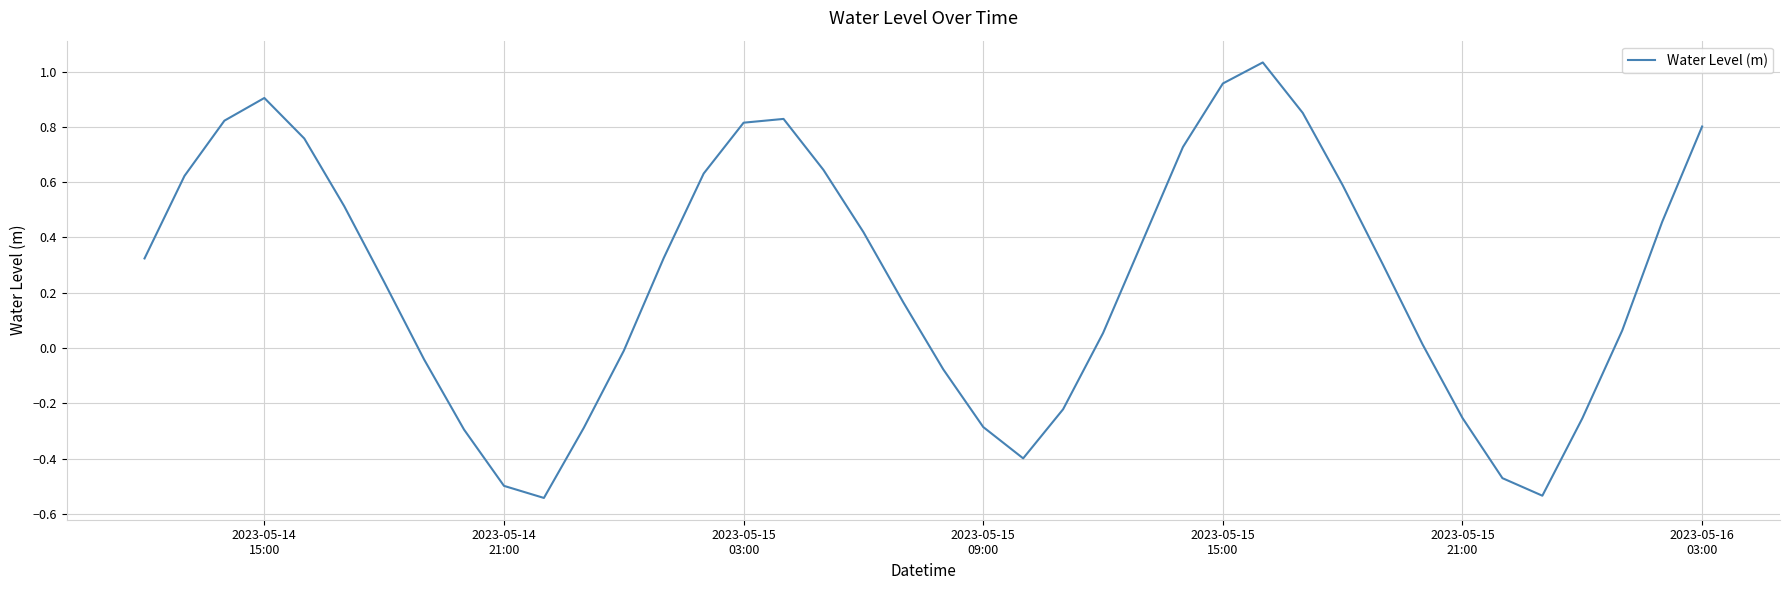

What is the difference between the maximum and minimum values?

1.6